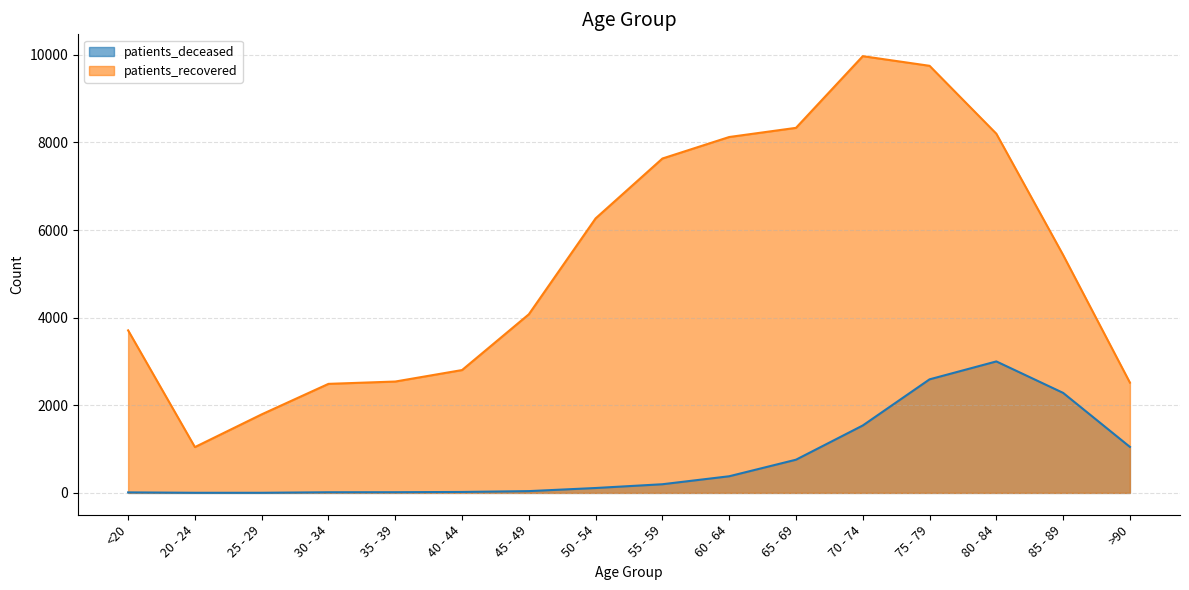

List the series in order of their peak value, highest first.

patients_recovered, patients_deceased